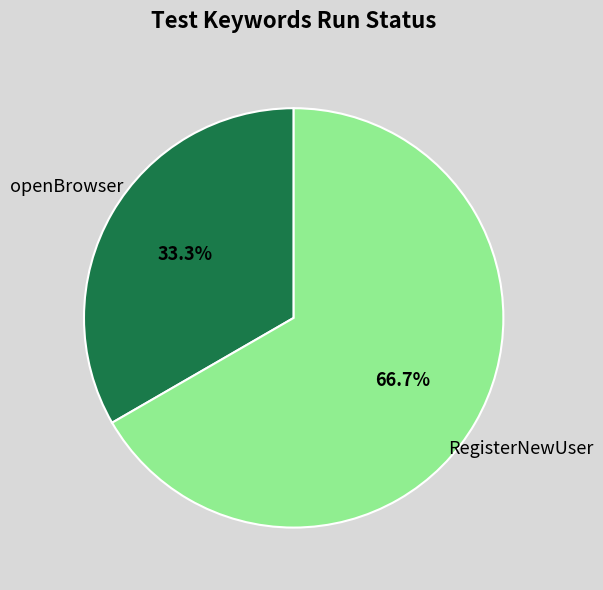

Which has a higher value, openBrowser or RegisterNewUser?

RegisterNewUser